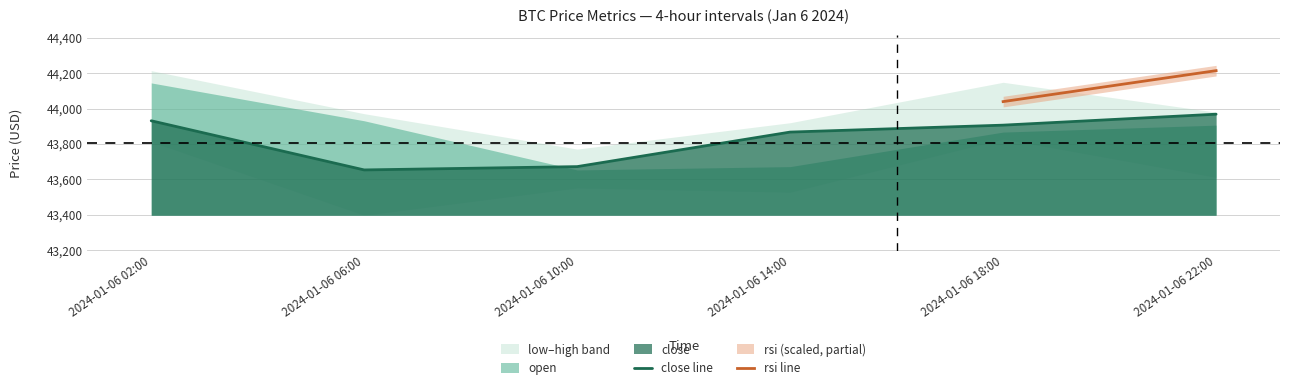

Reading left to right, list all the values displayed in this chart.

open: 2024-01-06 02:00=44145.1	2024-01-06 06:00=43931.1	2024-01-06 10:00=43653.2	2024-01-06 14:00=43672.0	2024-01-06 18:00=43867.2	2024-01-06 22:00=43906.3
high: 2024-01-06 02:00=44214.4	2024-01-06 06:00=43971.1	2024-01-06 10:00=43771.1	2024-01-06 14:00=43920.1	2024-01-06 18:00=44148.6	2024-01-06 22:00=43980.0
low: 2024-01-06 02:00=43812.5	2024-01-06 06:00=43397.1	2024-01-06 10:00=43551.3	2024-01-06 14:00=43527.3	2024-01-06 18:00=43828.5	2024-01-06 22:00=43611.2
close: 2024-01-06 02:00=43931.1	2024-01-06 06:00=43653.2	2024-01-06 10:00=43672.0	2024-01-06 14:00=43867.2	2024-01-06 18:00=43906.4	2024-01-06 22:00=43968.3
rsi: 2024-01-06 02:00=55.1	2024-01-06 06:00=46.8	2024-01-06 10:00=47.5	2024-01-06 14:00=54.3	2024-01-06 18:00=55.7	2024-01-06 22:00=58.1